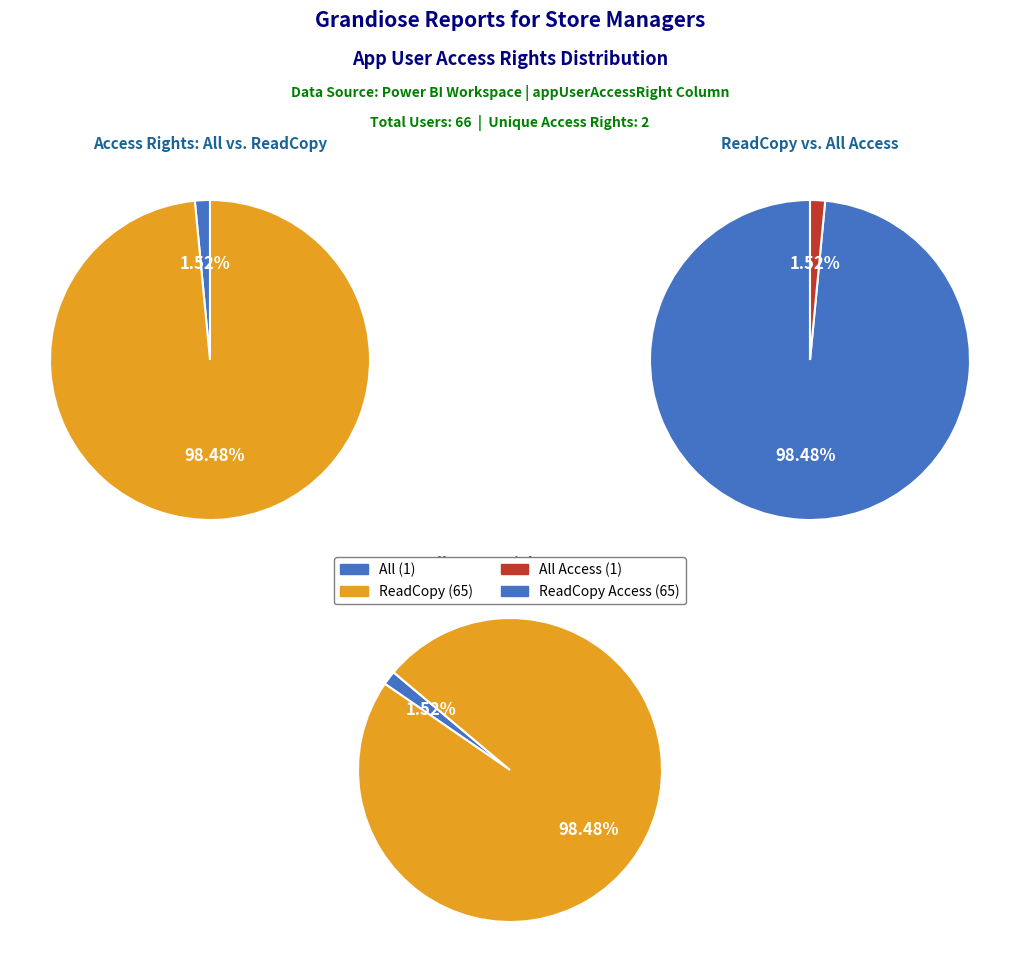

Rank the categories by value from lowest to highest.

All, ReadCopy